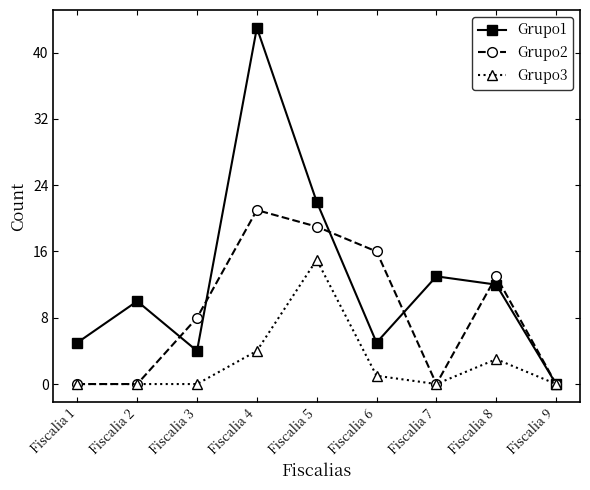

Which series has the widest spread of values?

Grupo1